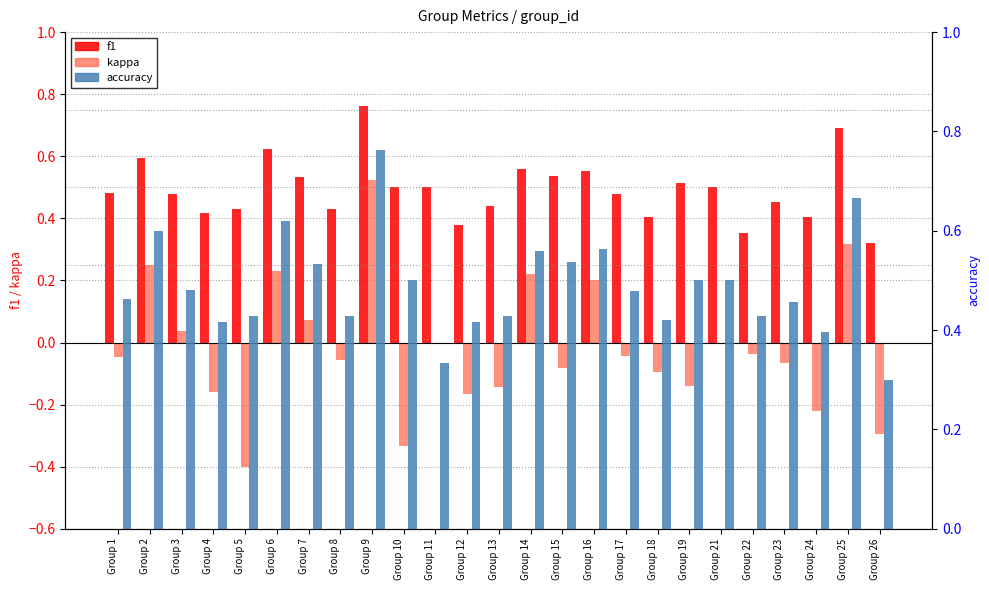

Count the number of categories in the chart.

25